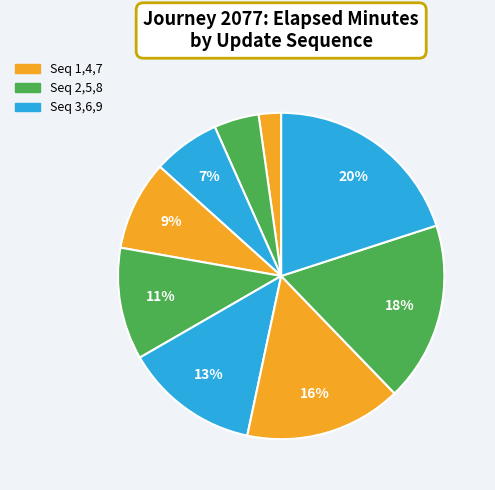

How many slices are in this pie chart?

9